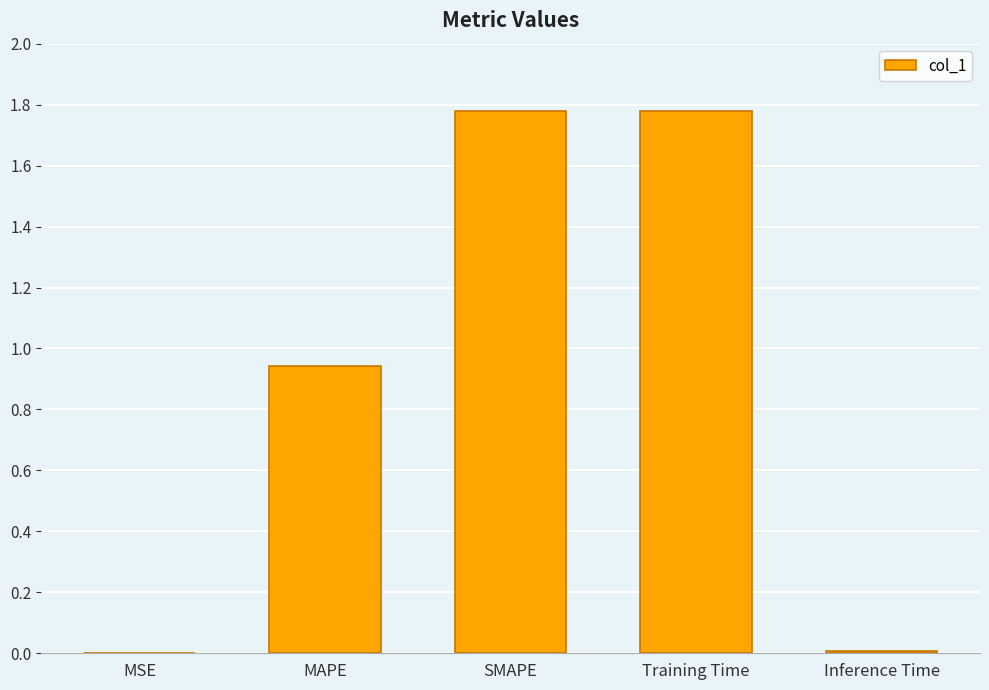

What is the sum of all values?

4.5